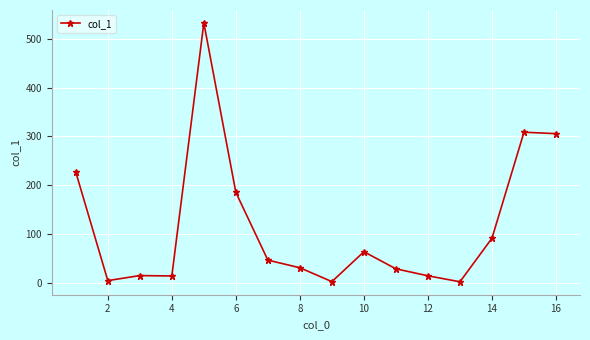

What is the value of the 1st point from the left?

227.0